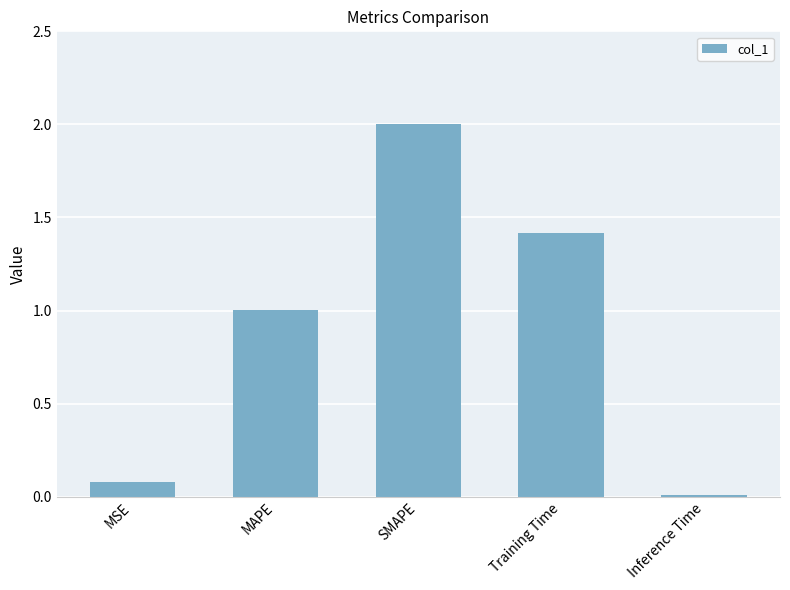

How many data points are above 1?

3